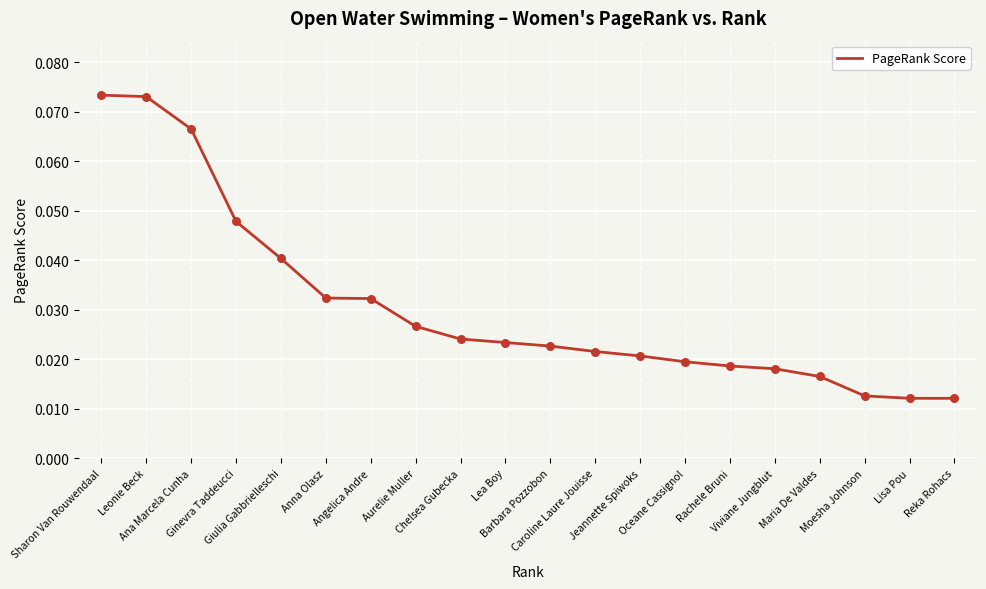

Between Barbara Pozzobon and Angelica Andre, which is larger?

Angelica Andre